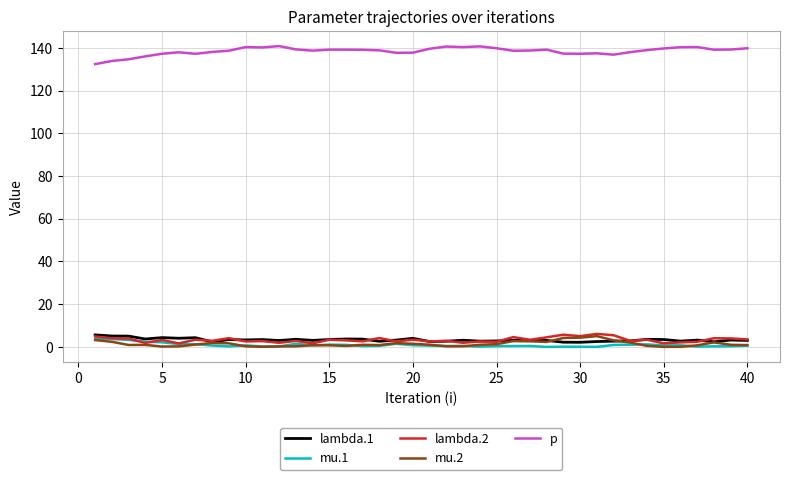

True or false: lambda.1 and p cross at least once.

False